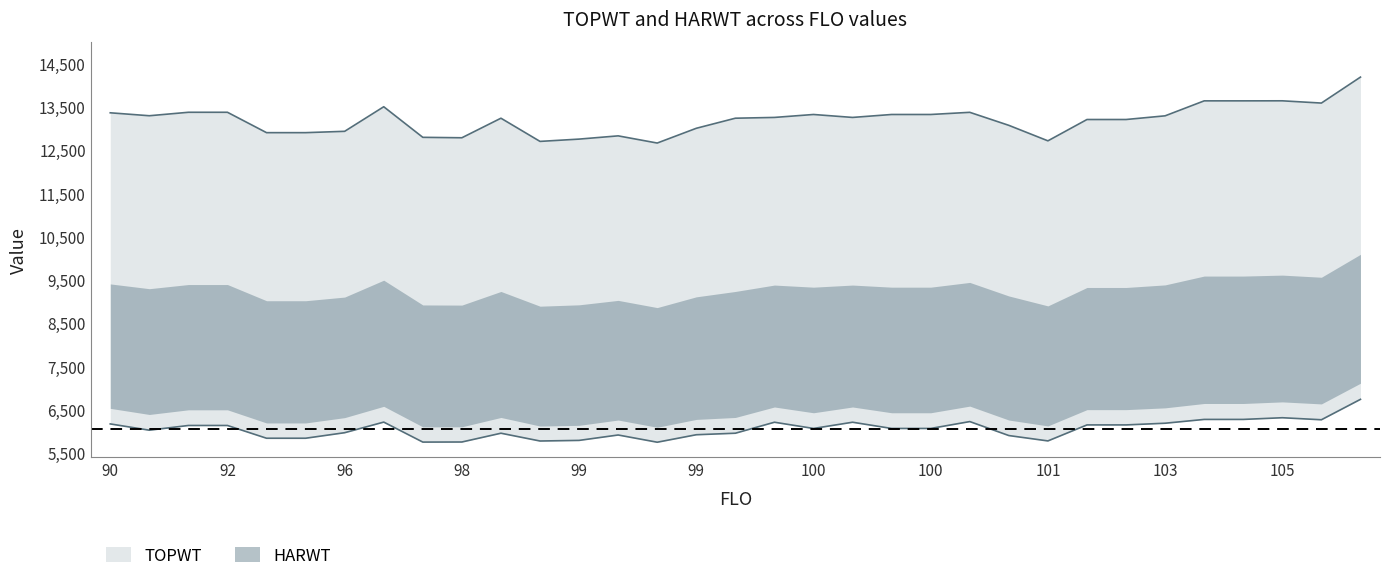

Between 105 and 100, which is larger?

105